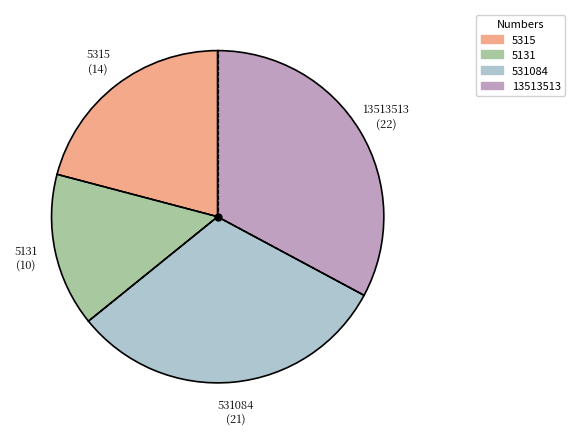

Rank the categories by value from lowest to highest.

5131, 5315, 531084, 13513513